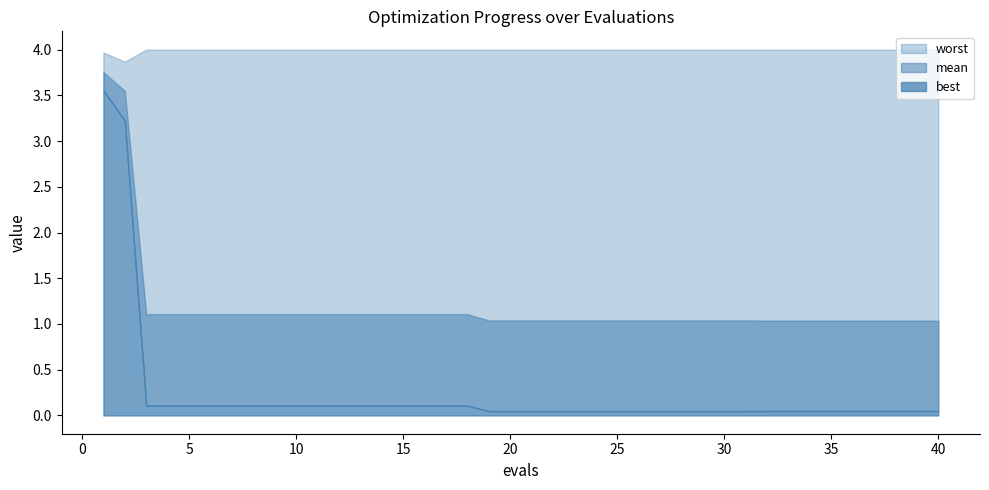

True or false: best and mean intersect in this chart.

False